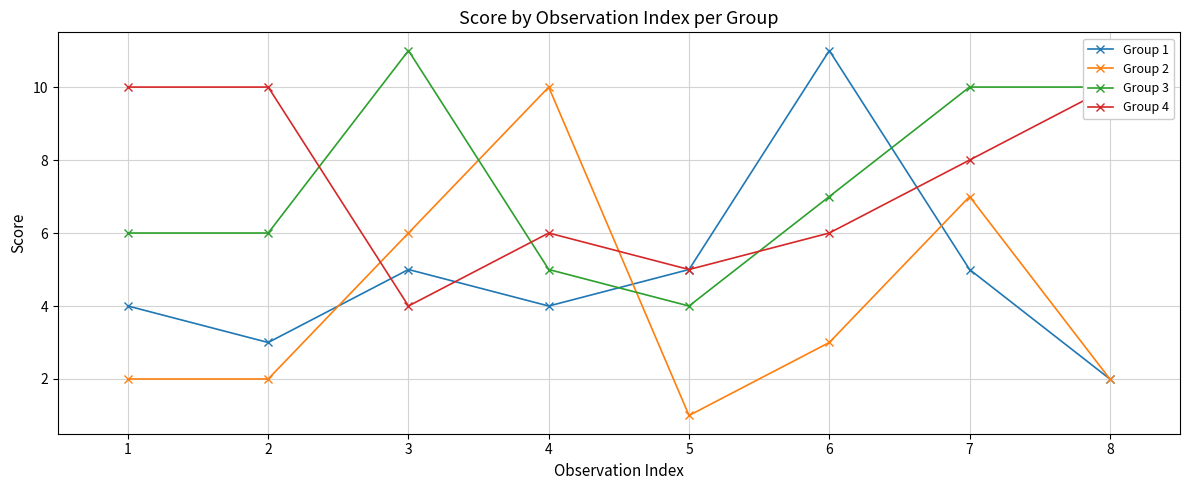

How many intersections are there between Group 1 and Group 2?

3